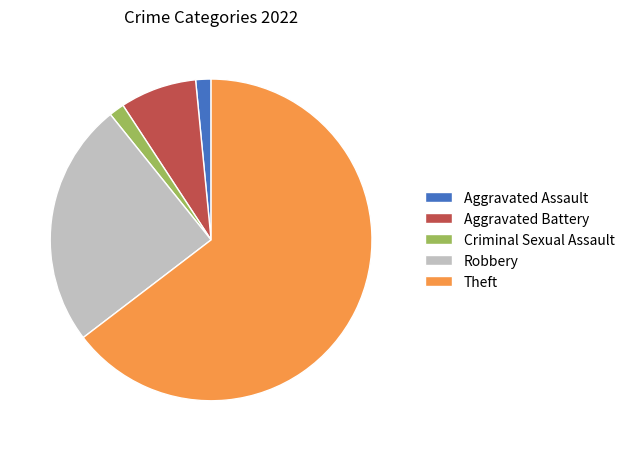

True or false: Criminal Sexual Assault accounts for 2% of the total.

True